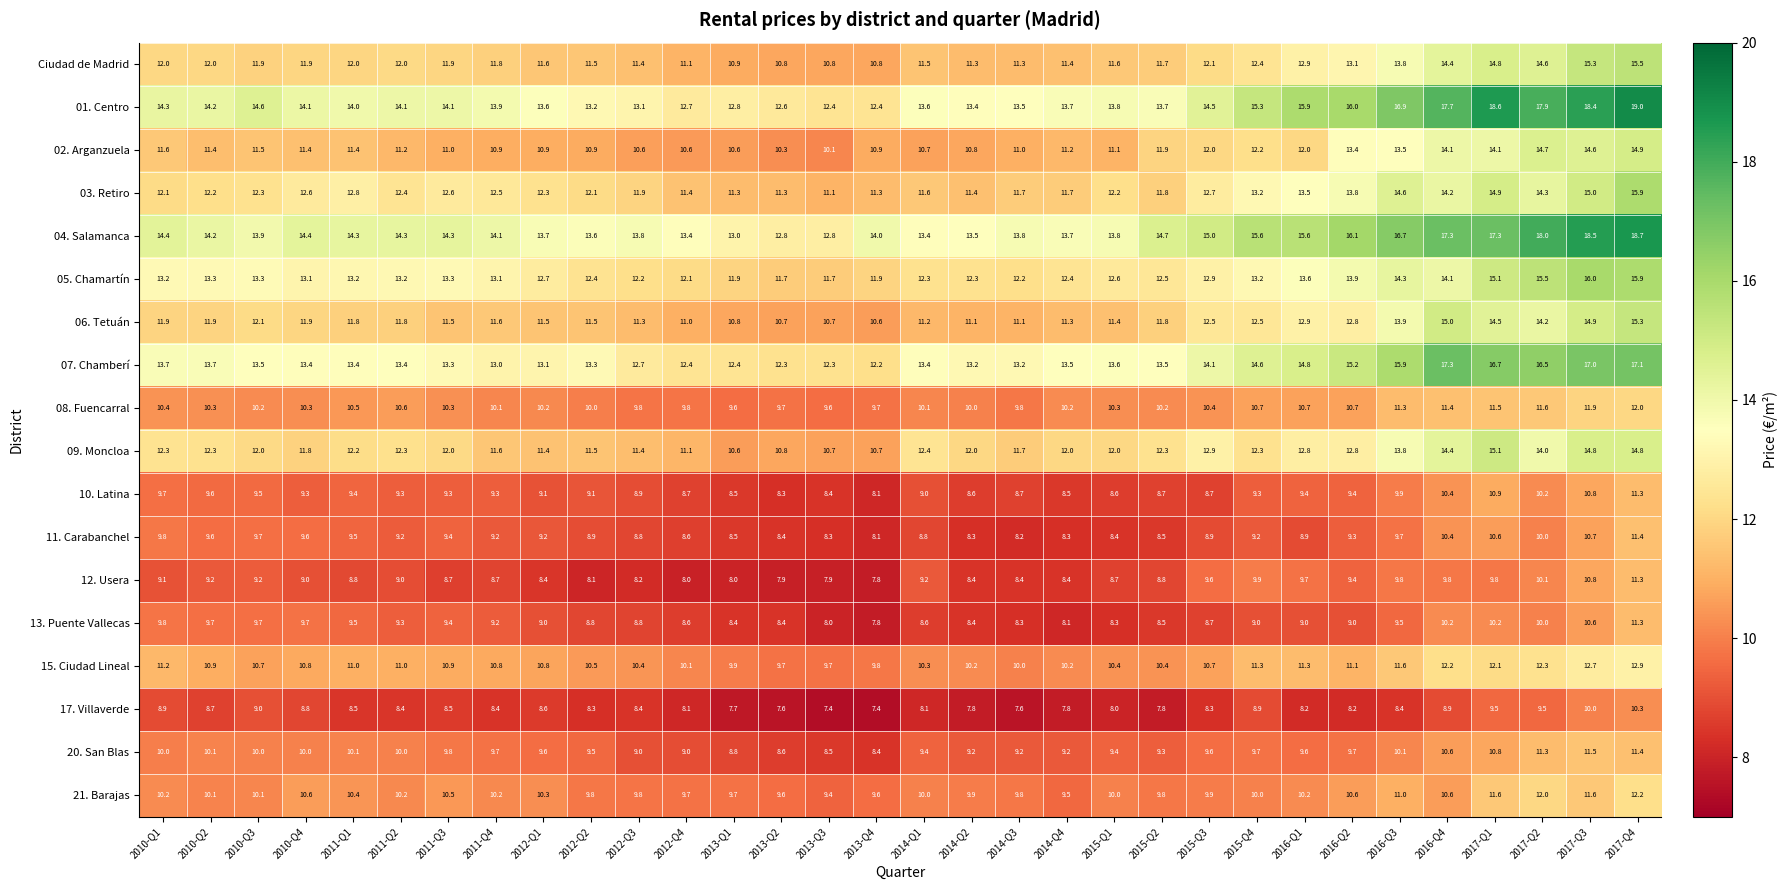

The 08. Fuencarral series shows 16.1 at 2013-Q4. True or false?

False